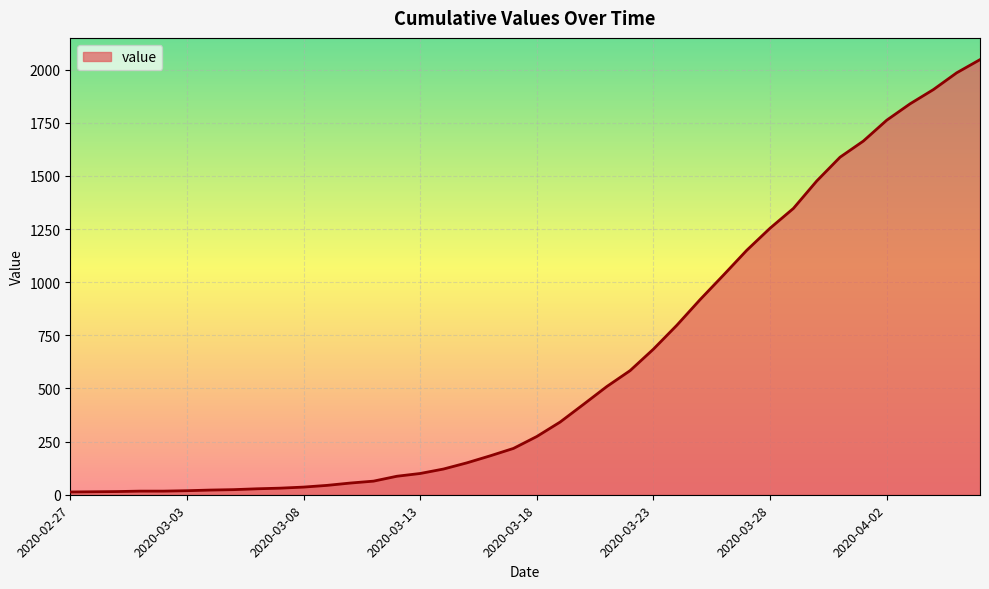

What is the maximum value shown in the chart?

2047